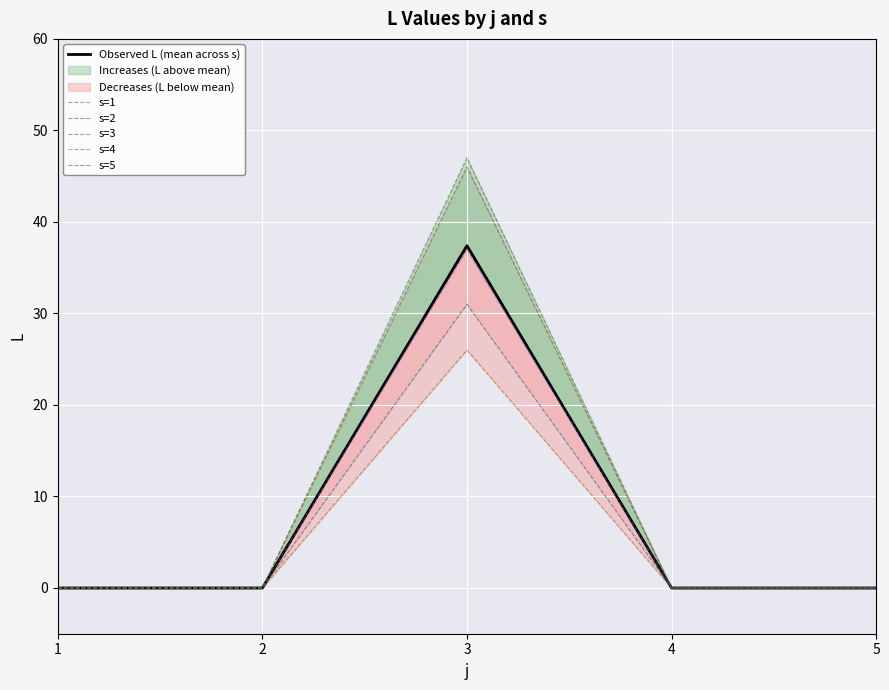

At how many categories does at least one series exceed 39?

1